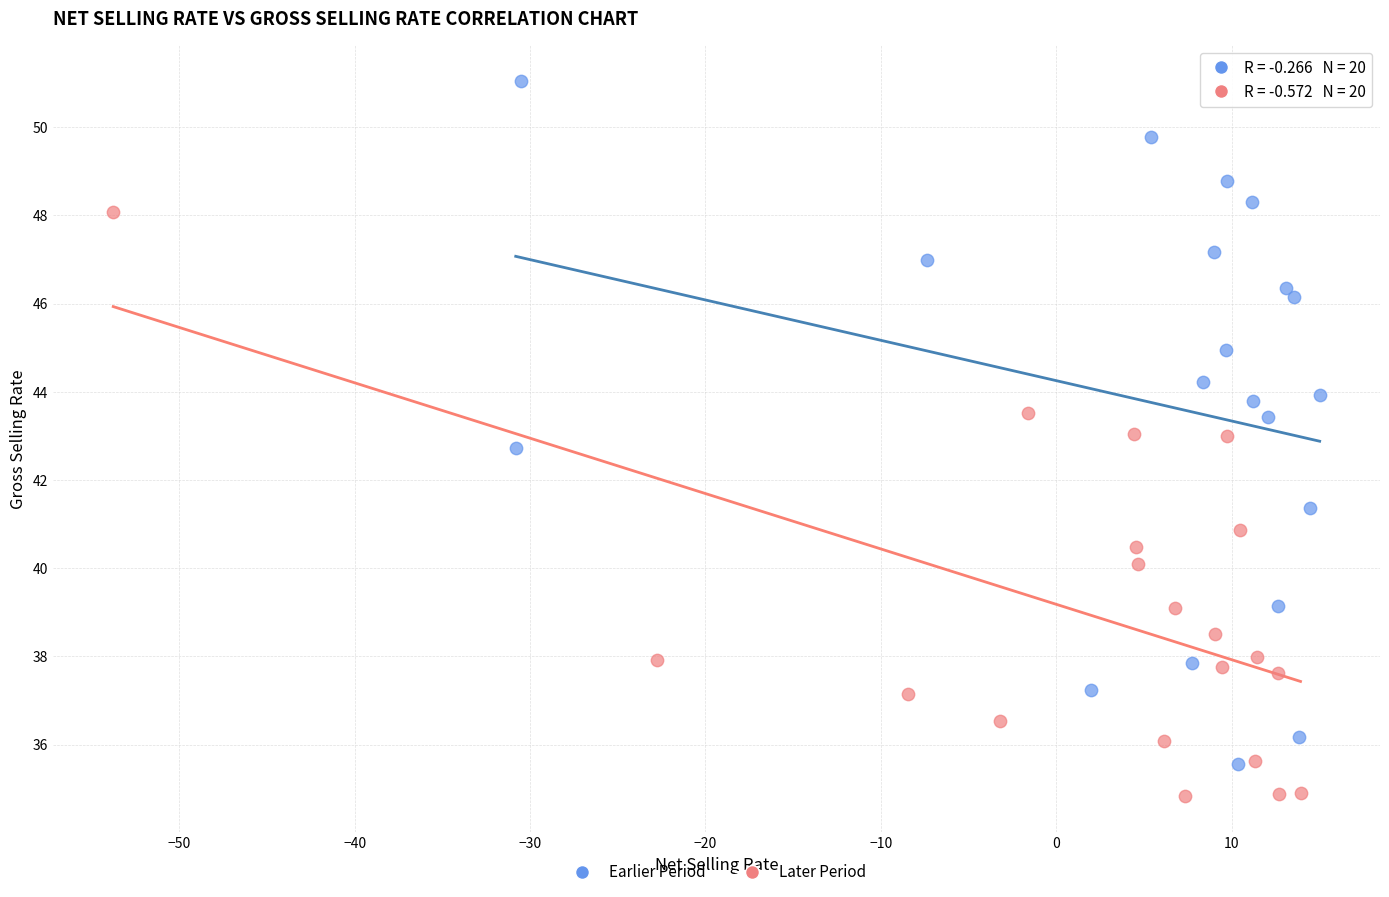

Which series contains the lowest Y value?

Later Period